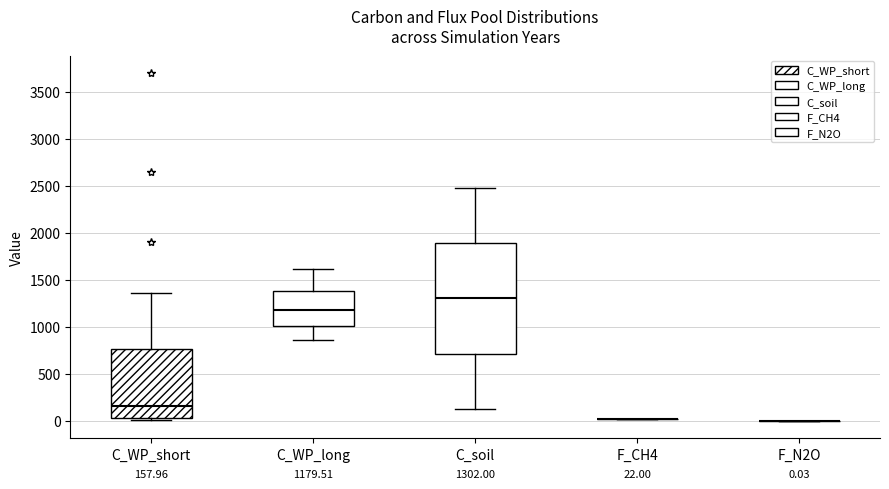

Which box is the tallest, from its lower edge to its upper edge?

C_soil